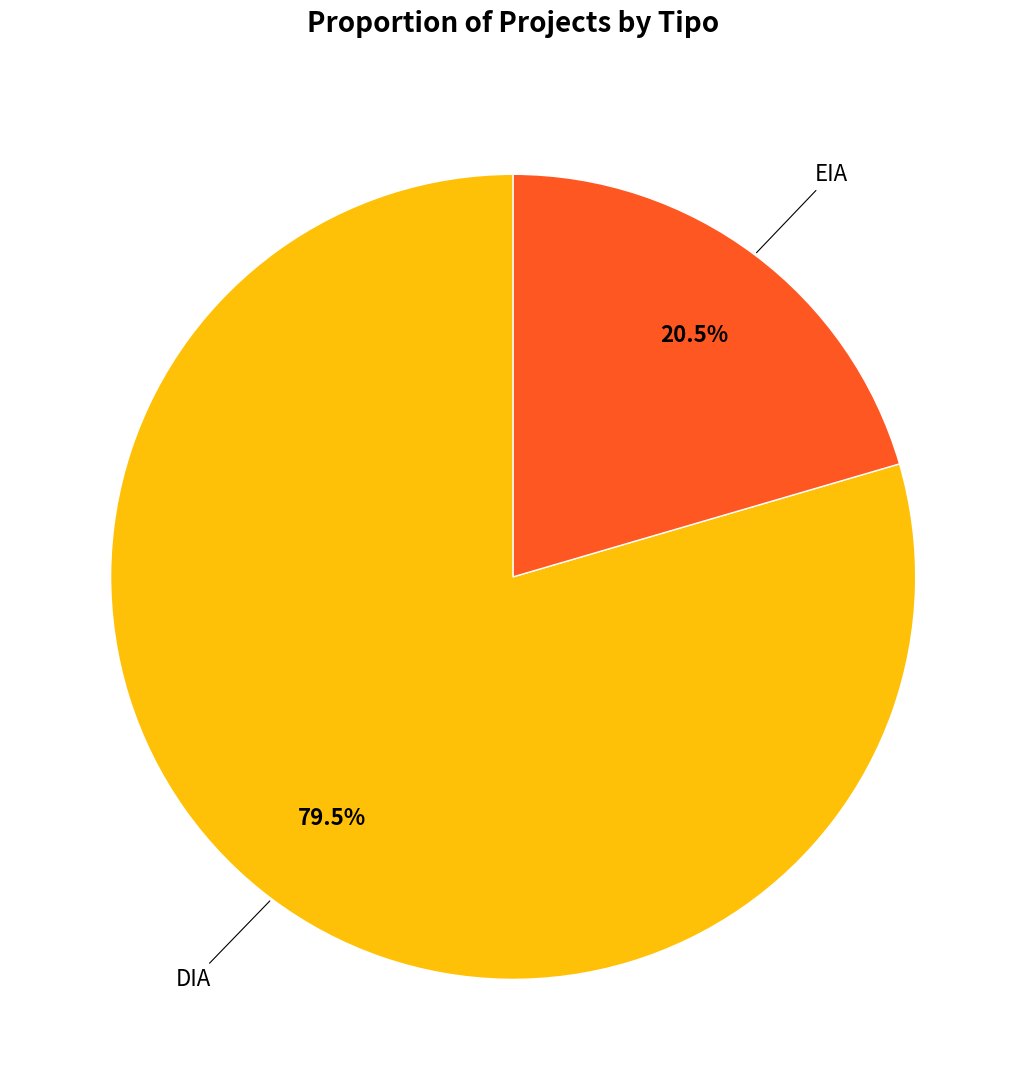

Is there any slice that represents more than half of the pie?

Yes